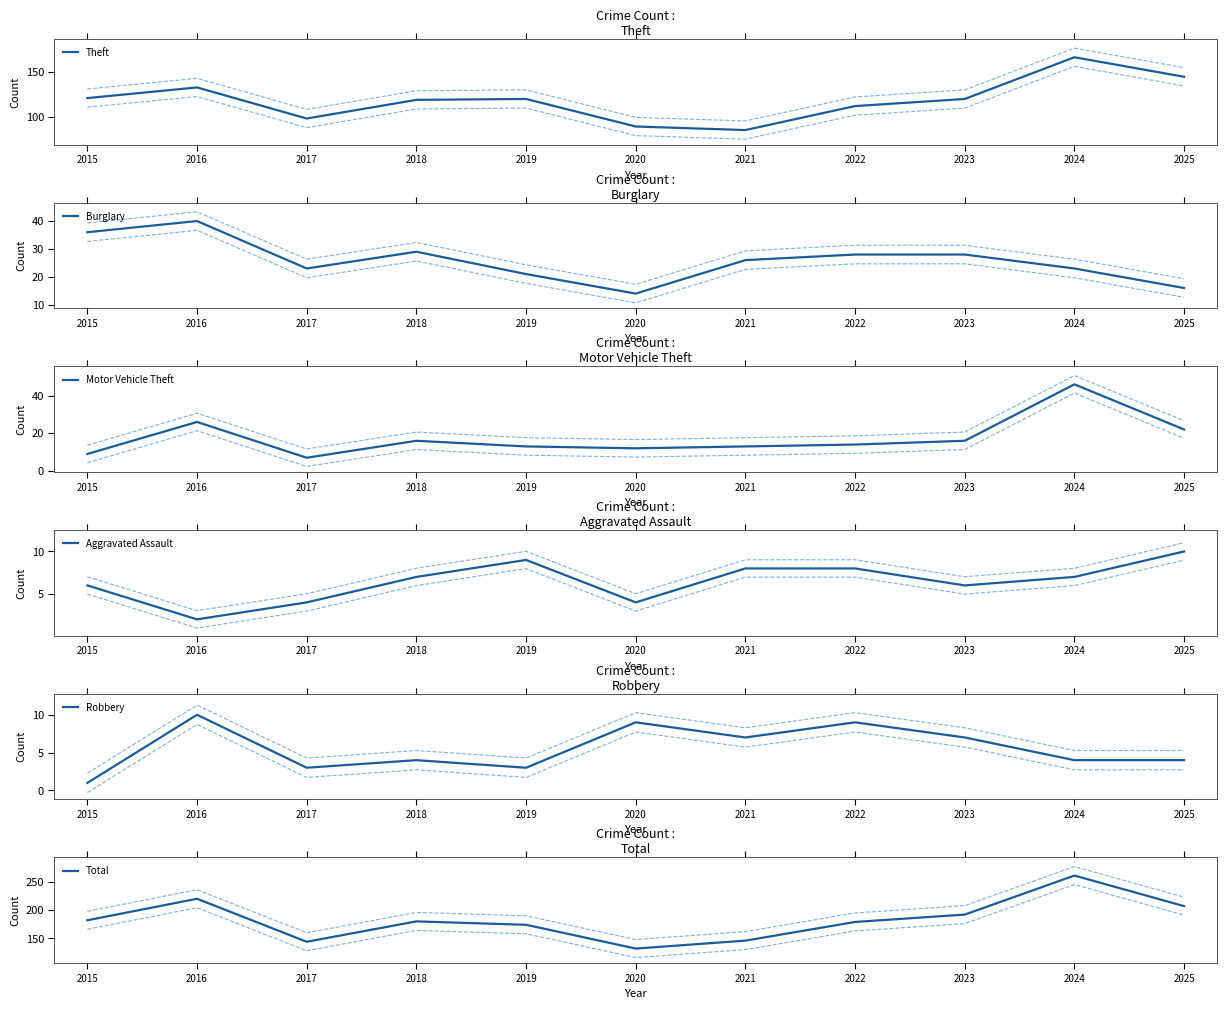

How many lines are shown in the chart?

6